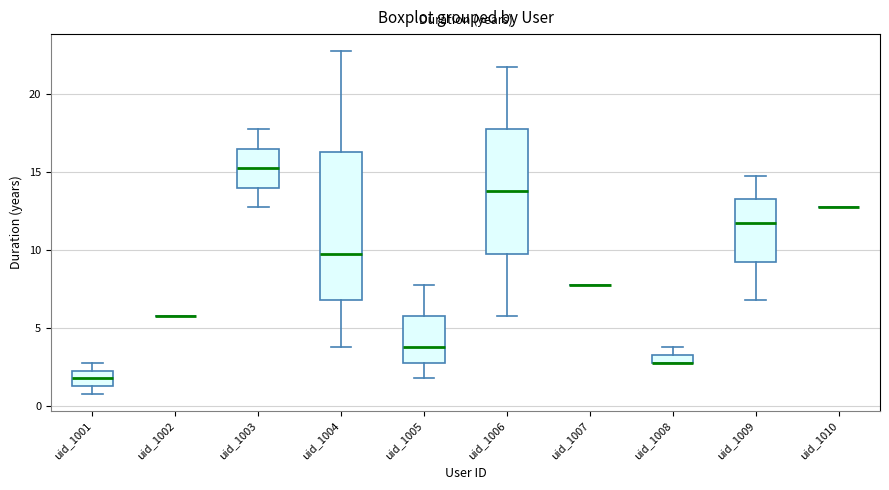

Comparing the boxes themselves (not the whiskers), which one is the tallest?

uid_1004